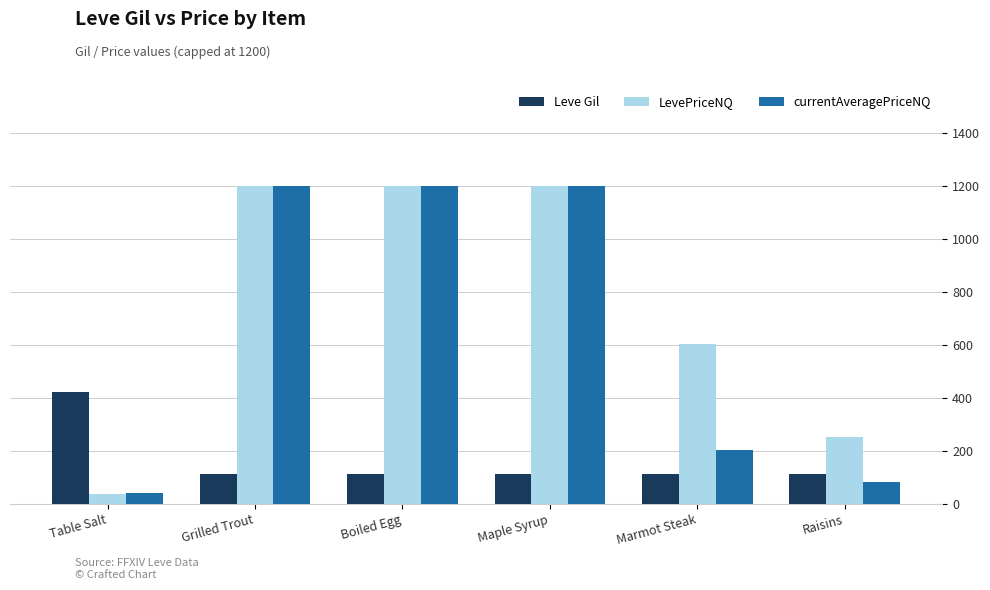

Is the value of currentAveragePriceNQ at Grilled Trout greater than the value of Leve Gil at Maple Syrup?

Yes